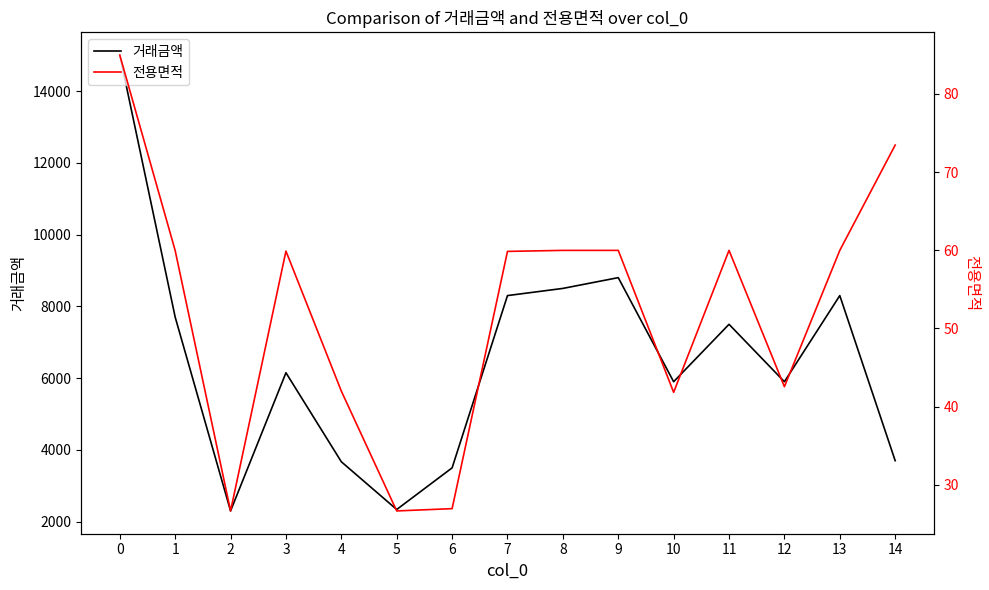

Which series has the largest total across all categories?

거래금액